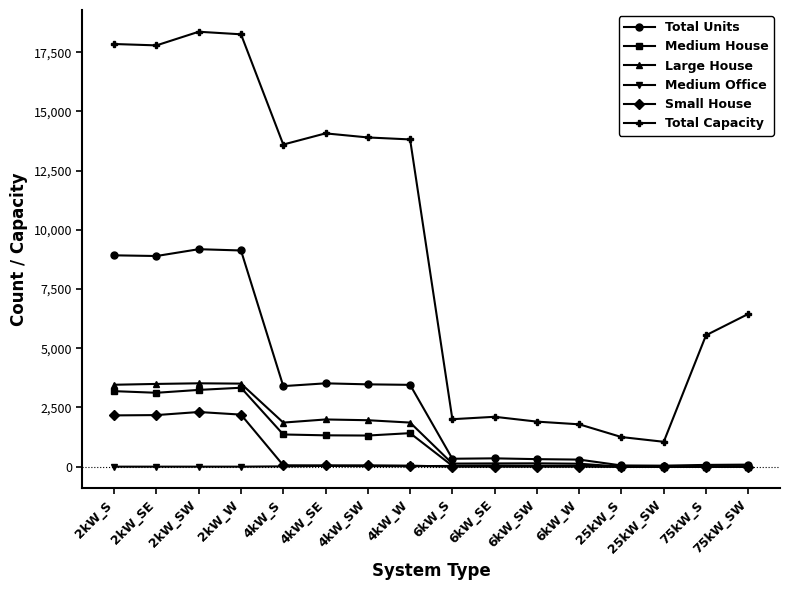

What are all the series names shown in the legend?

Total Units, Medium House, Large House, Medium Office, Small House, Total Capacity